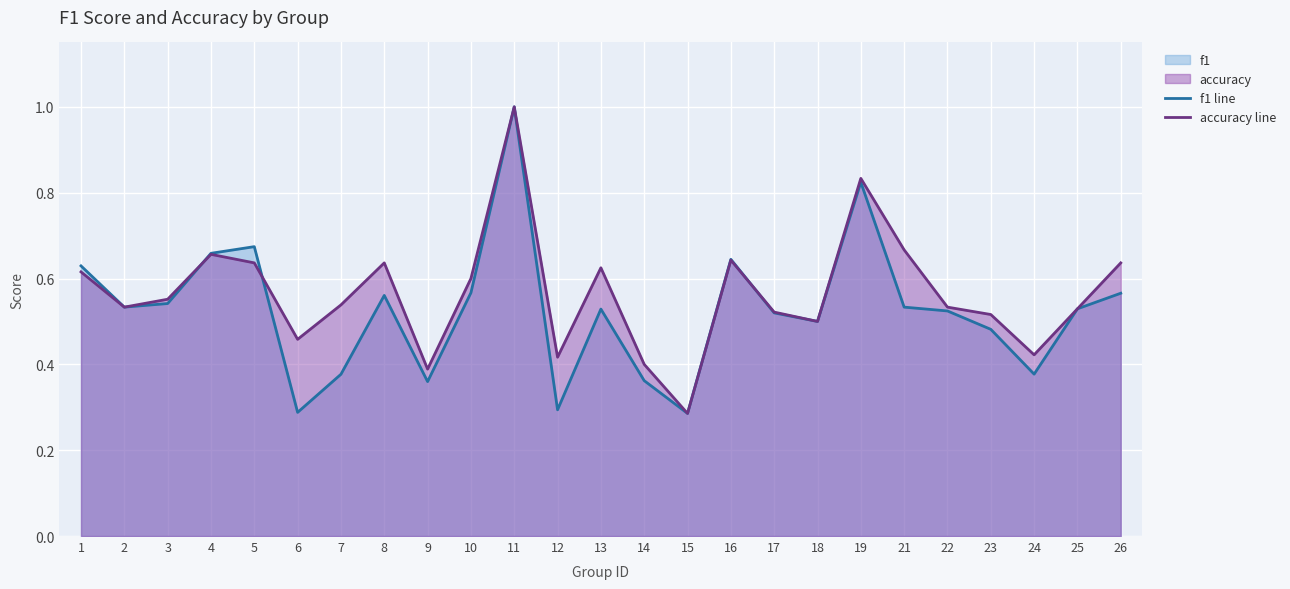

Which series has the largest range (max minus min)?

f1 line